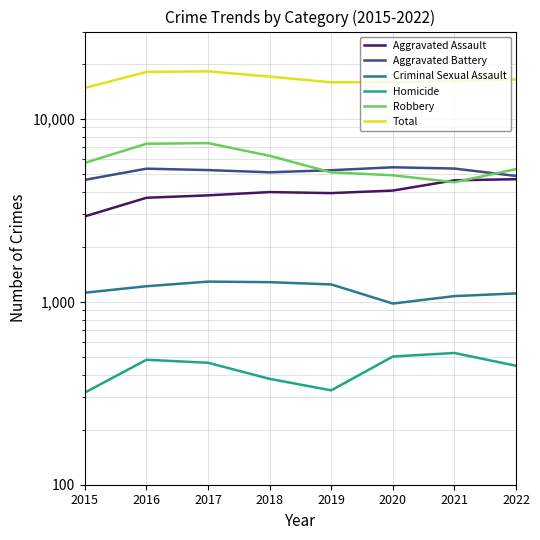

What is the average value of the Total series?

16526